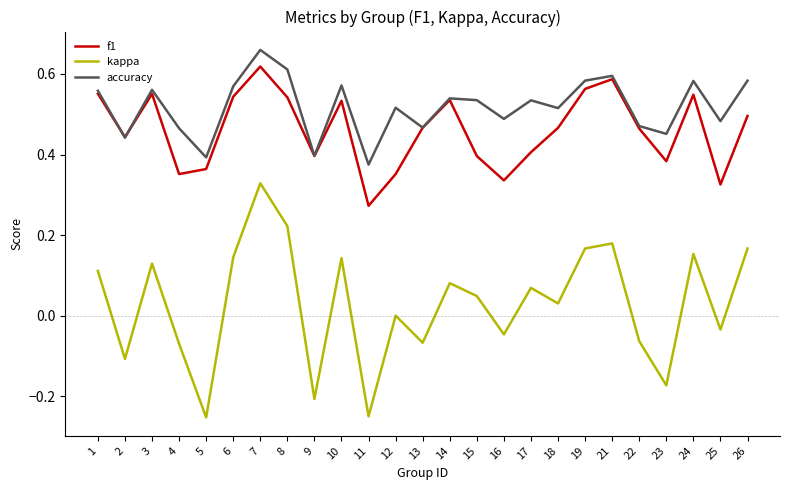

How many interior local valleys does the kappa series have?

9